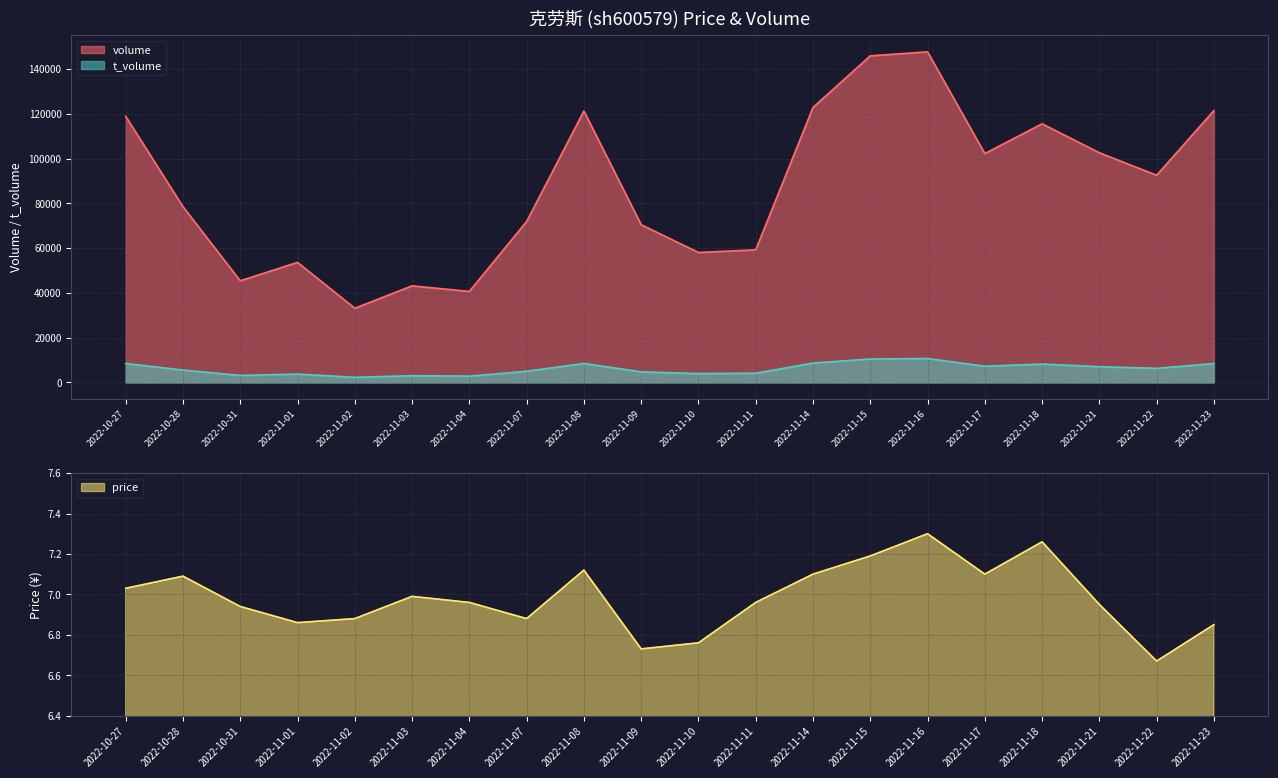

Reading left to right, extract all data points from this chart.

volume: 2022-10-27=118900.0	2022-10-28=78539.0	2022-10-31=45425.0	2022-11-01=53649.0	2022-11-02=33154.0	2022-11-03=43165.0	2022-11-04=40675.0	2022-11-07=71905.0	2022-11-08=121296.0	2022-11-09=70482.0	2022-11-10=58078.0	2022-11-11=59256.0	2022-11-14=122866.0	2022-11-15=145924.0	2022-11-16=147725.0	2022-11-17=102256.0	2022-11-18=115567.0	2022-11-21=102621.0	2022-11-22=92583.0	2022-11-23=121484.0
t_volume: 2022-10-27=8474.0	2022-10-28=5530.0	2022-10-31=3149.0	2022-11-01=3749.0	2022-11-02=2280.0	2022-11-03=3015.0	2022-11-04=2812.0	2022-11-07=5009.0	2022-11-08=8487.0	2022-11-09=4740.0	2022-11-10=3968.0	2022-11-11=4124.0	2022-11-14=8668.0	2022-11-15=10482.0	2022-11-16=10702.0	2022-11-17=7249.0	2022-11-18=8222.0	2022-11-21=7043.0	2022-11-22=6307.0	2022-11-23=8455.0
price: 2022-10-27=7.0	2022-10-28=7.1	2022-10-31=6.9	2022-11-01=6.9	2022-11-02=6.9	2022-11-03=7.0	2022-11-04=7.0	2022-11-07=6.9	2022-11-08=7.1	2022-11-09=6.7	2022-11-10=6.8	2022-11-11=7.0	2022-11-14=7.1	2022-11-15=7.2	2022-11-16=7.3	2022-11-17=7.1	2022-11-18=7.3	2022-11-21=7.0	2022-11-22=6.7	2022-11-23=6.8